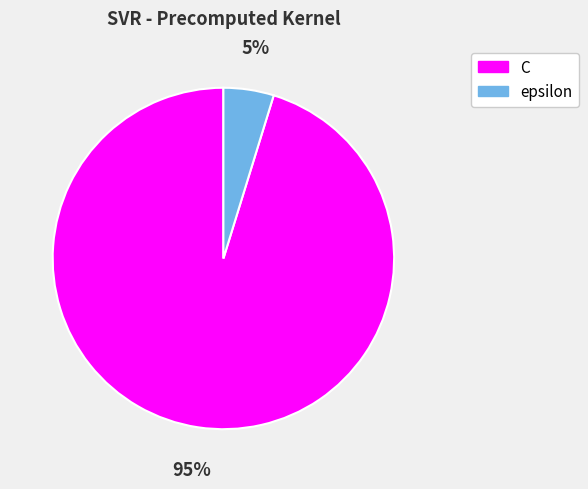

How many slices are in this pie chart?

2